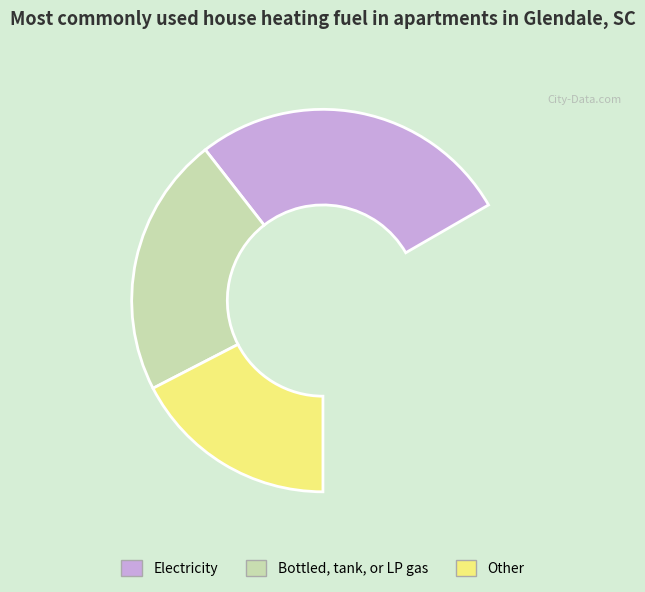

What percentage do 2 and 3 together represent?

59.2%